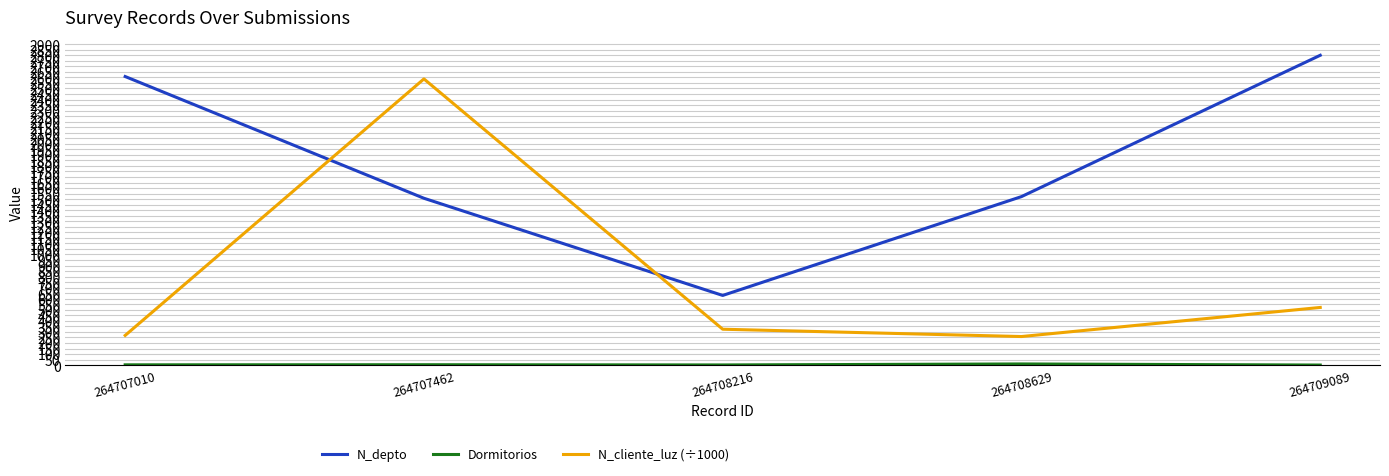

True or false: N_depto and N_cliente_luz (÷1000) cross at least once.

True